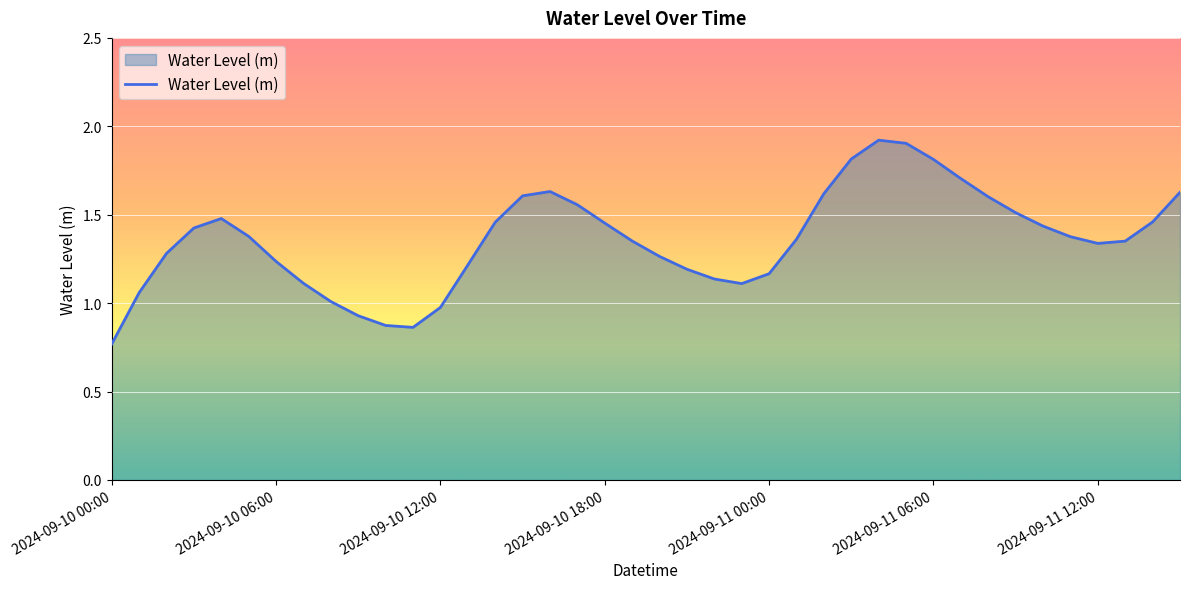

What is the maximum value shown in the chart?

1.9